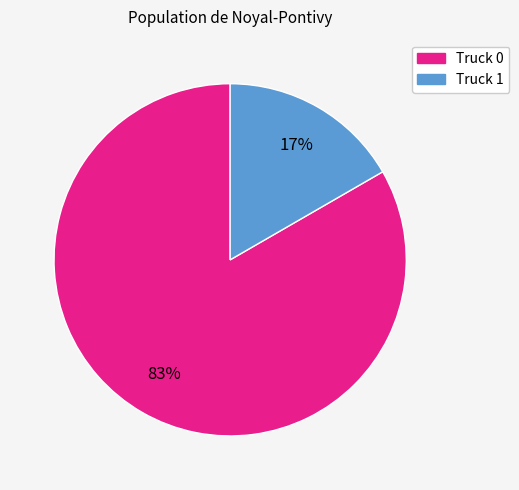

Do Truck 0 and Truck 1 together represent more than half of the pie?

Yes